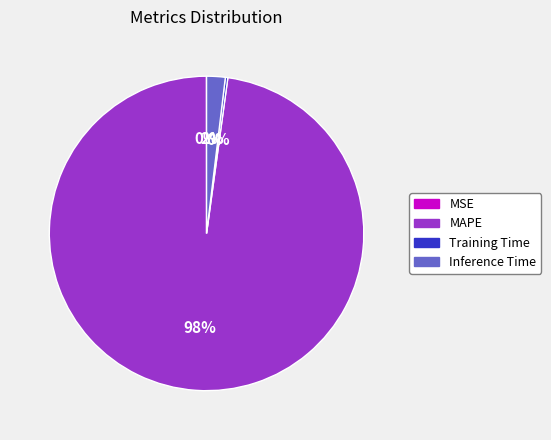

To the nearest percent, what is the average slice percentage?

25%